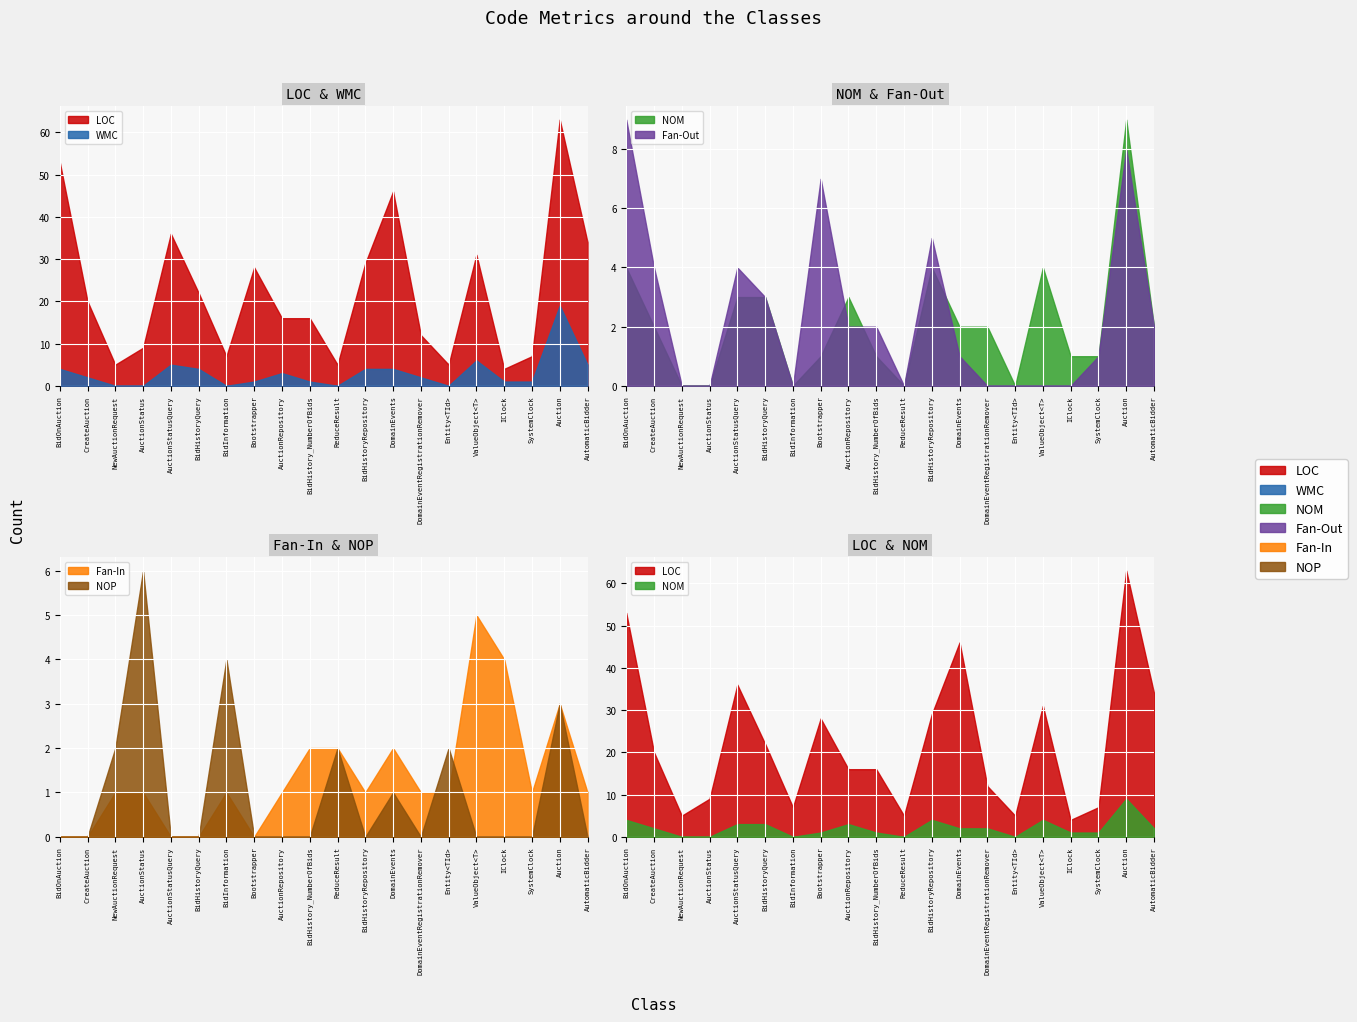

Rank the series by their maximum value, from highest to lowest.

LOC, WMC, NOM, Fan-Out, NOP, Fan-In